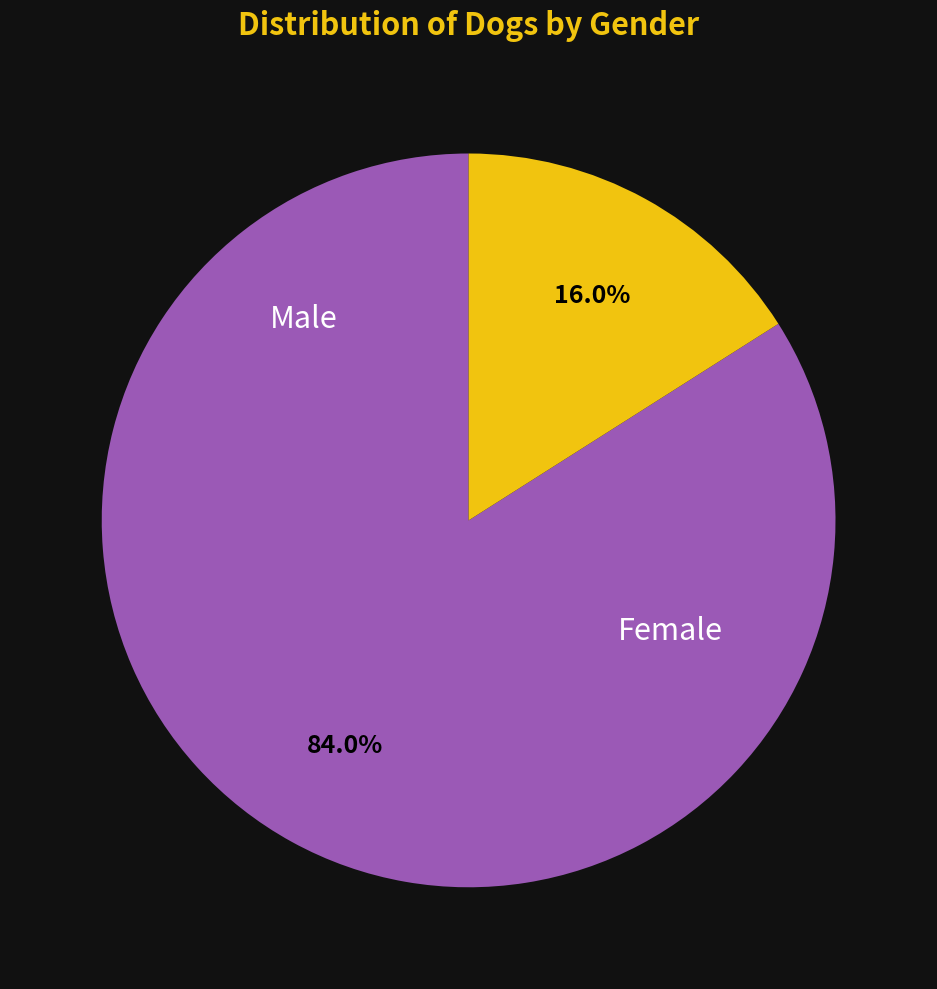

To the nearest percent, what percentage of the pie is Female?

16%